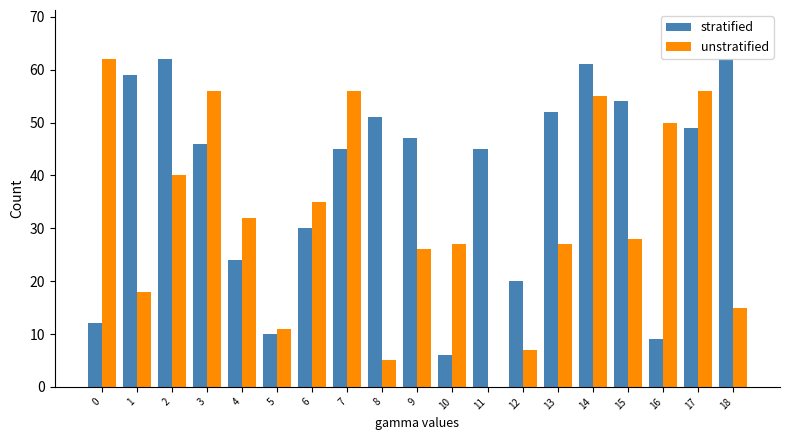

What is the sum of all unstratified values?

606